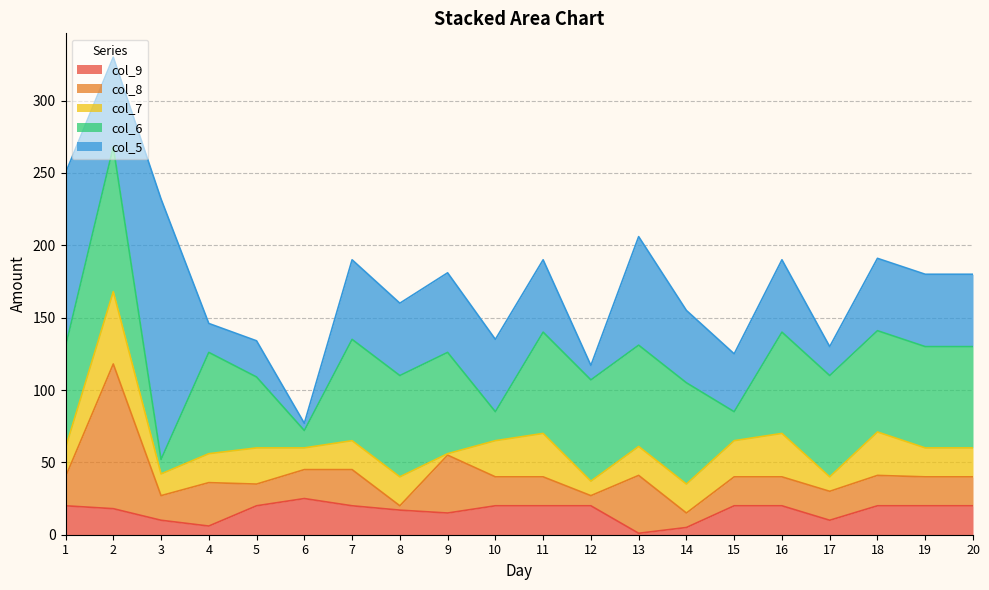

Reading left to right, what are all the values shown in this chart?

col_9: 20	18	10	6	20	25	20	17	15	20	20	20	1	5	20	20	10	20	20	20
col_8: 20	100	17	30	15	20	25	3	40	20	20	7	40	10	20	20	20	21	20	20
col_7: 20	50	15	20	25	15	20	20	1	25	30	10	20	20	25	30	10	30	20	20
col_6: 70	100	10	70	49	12	70	70	70	20	70	70	70	70	20	70	70	70	70	70
col_5: 120	62	180	20	25	5	55	50	55	50	50	10	75	50	40	50	20	50	50	50